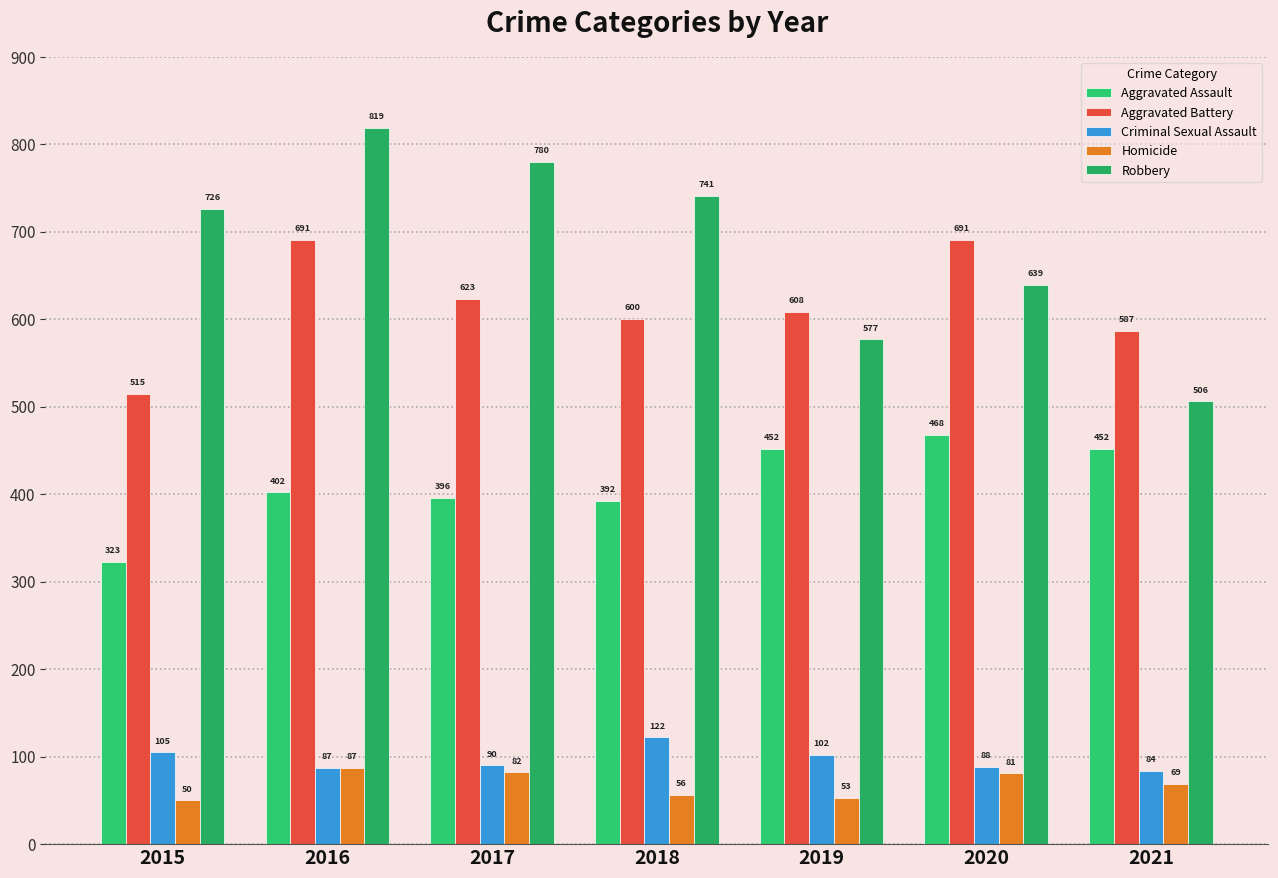

True or false: Robbery has a value of 639 at 2020.

True